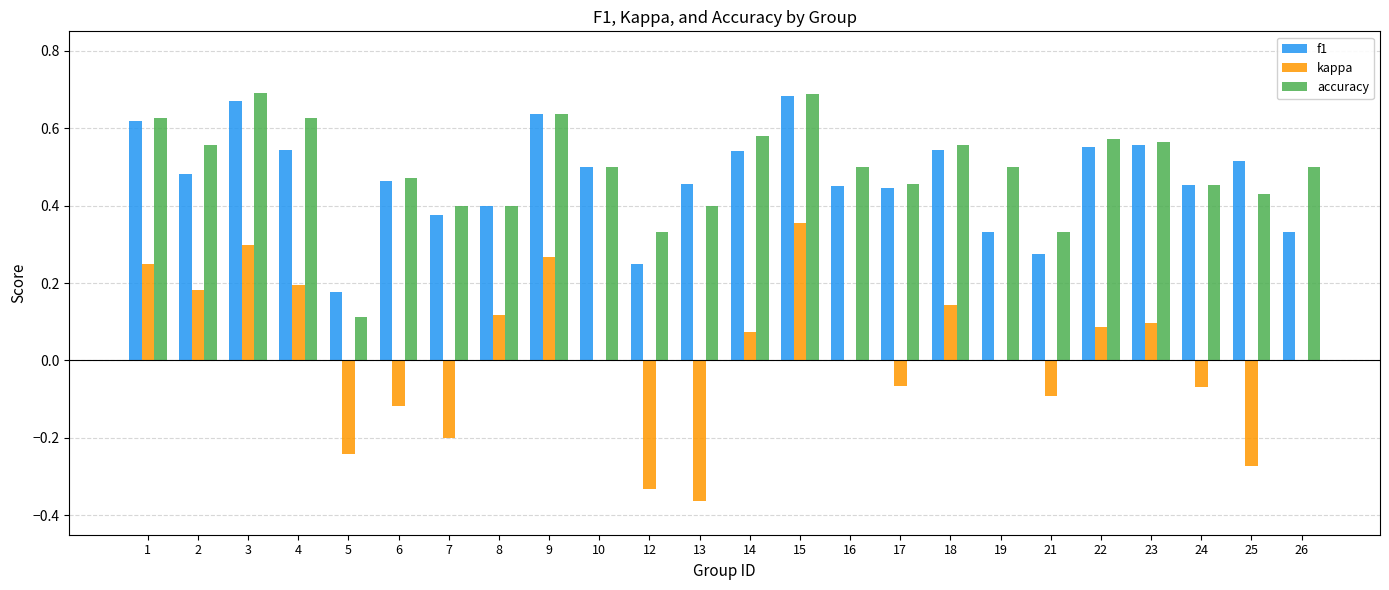

The value of kappa at 21 is -0.1. True or false?

True